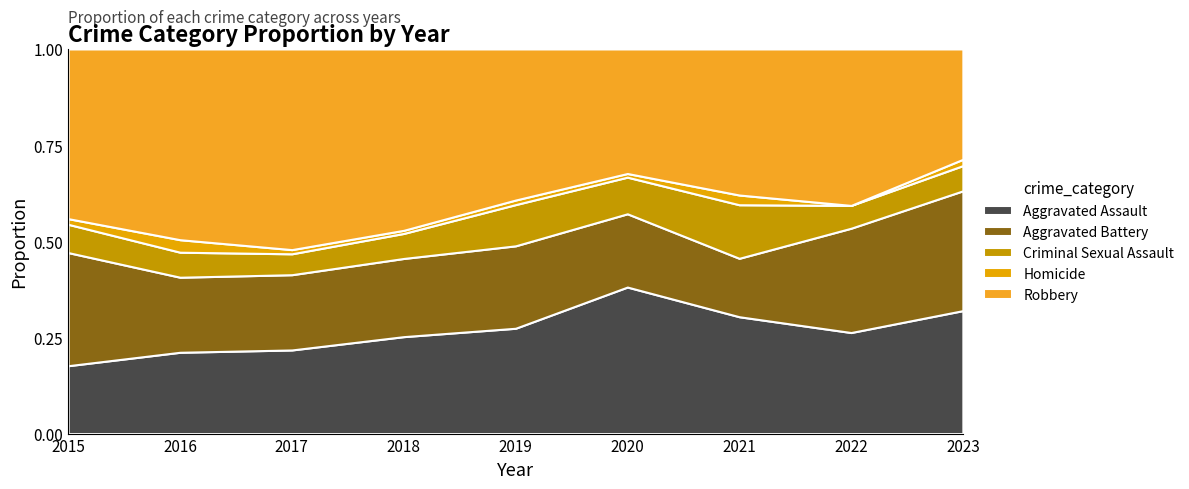

Reading left to right, extract all data points from this chart.

Aggravated Assault: 2015=12	2016=26	2017=20	2018=31	2019=23	2020=40	2021=24	2022=31	2023=39
Aggravated Battery: 2015=20	2016=24	2017=18	2018=25	2019=18	2020=20	2021=12	2022=32	2023=38
Criminal Sexual Assault: 2015=5	2016=8	2017=5	2018=8	2019=9	2020=10	2021=11	2022=7	2023=8
Homicide: 2015=1	2016=4	2017=1	2018=1	2019=1	2020=1	2021=2	2022=0	2023=2
Robbery: 2015=30	2016=61	2017=48	2018=58	2019=33	2020=34	2021=30	2022=48	2023=35